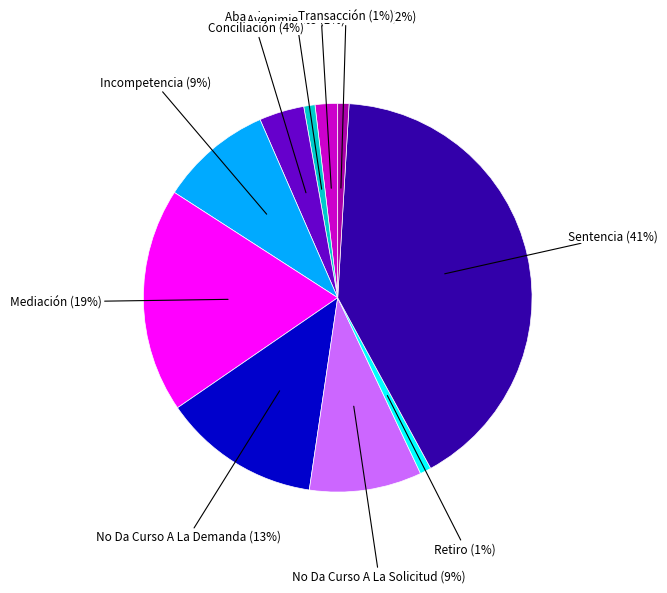

To the nearest percent, what is the average slice percentage?

10%